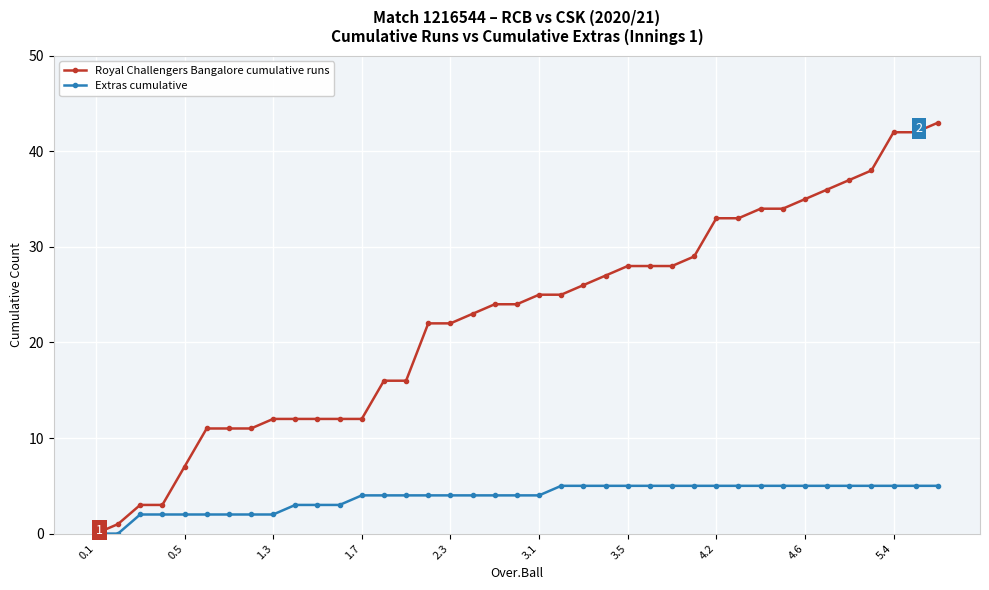

What is the sum of all Extras cumulative values?

149